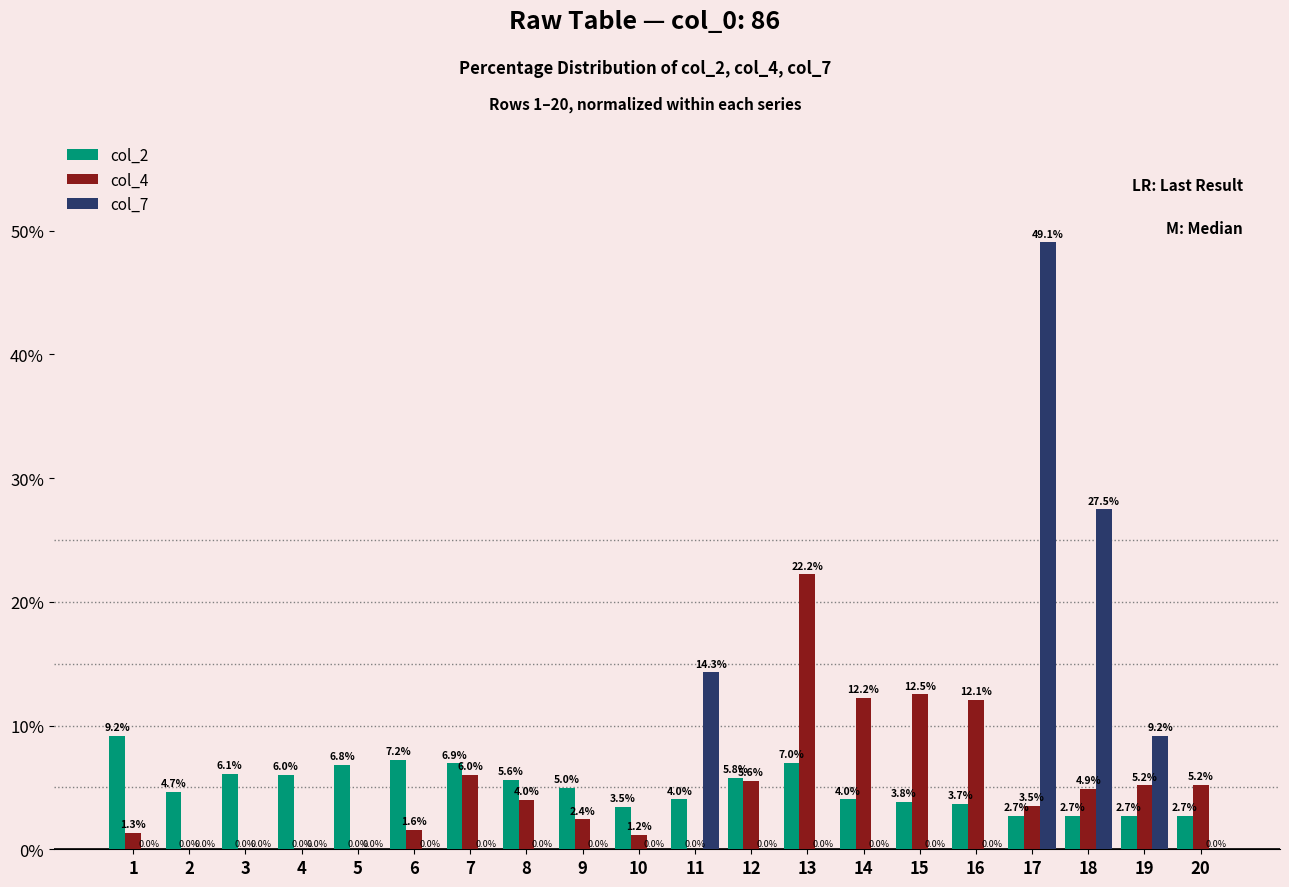

At which category is the sum across all series the highest?

17